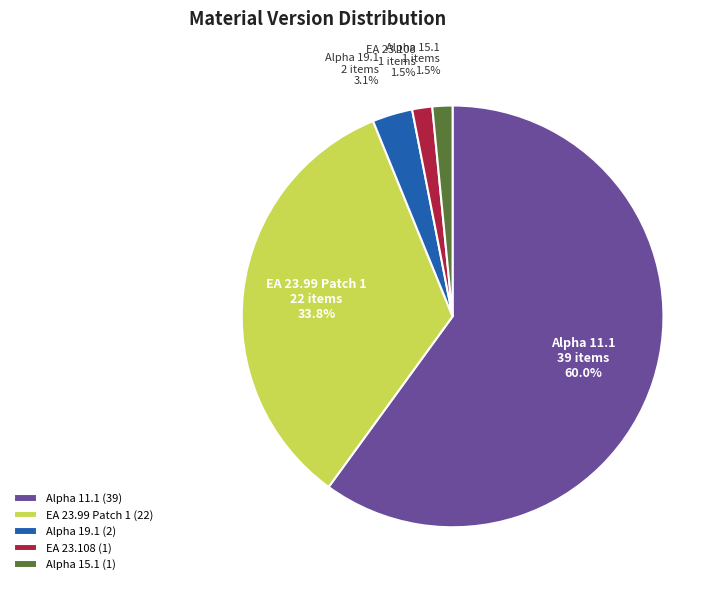

How much of the chart is everything except Alpha 15.1?

98.5%